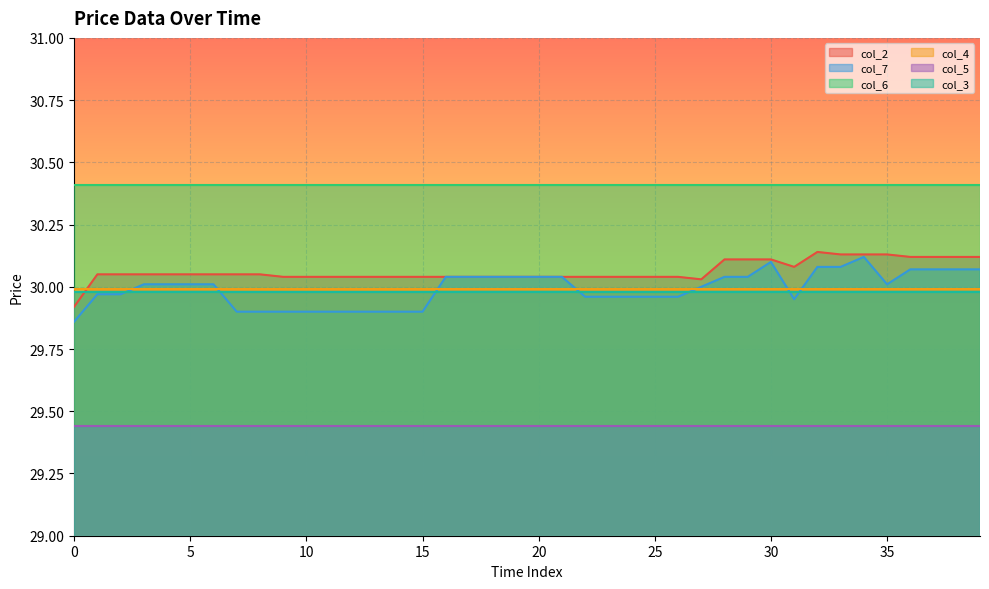

Where is the first local minimum for col_7?

31